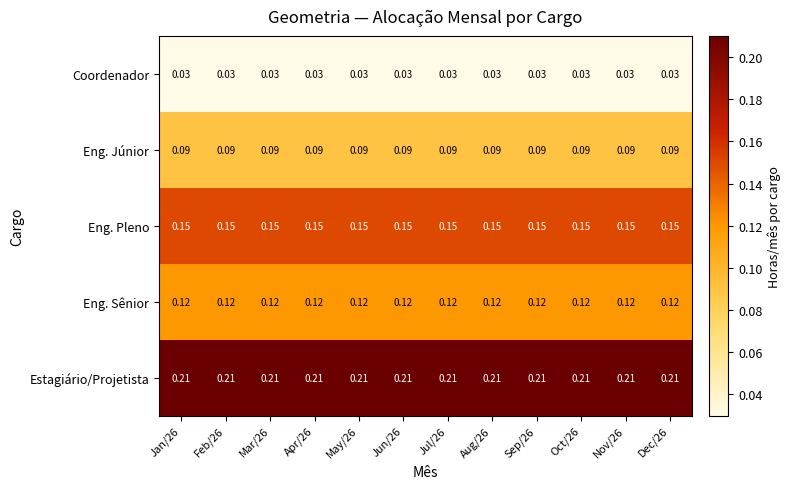

Which series has the largest total across all categories?

Estagiário/Projetista